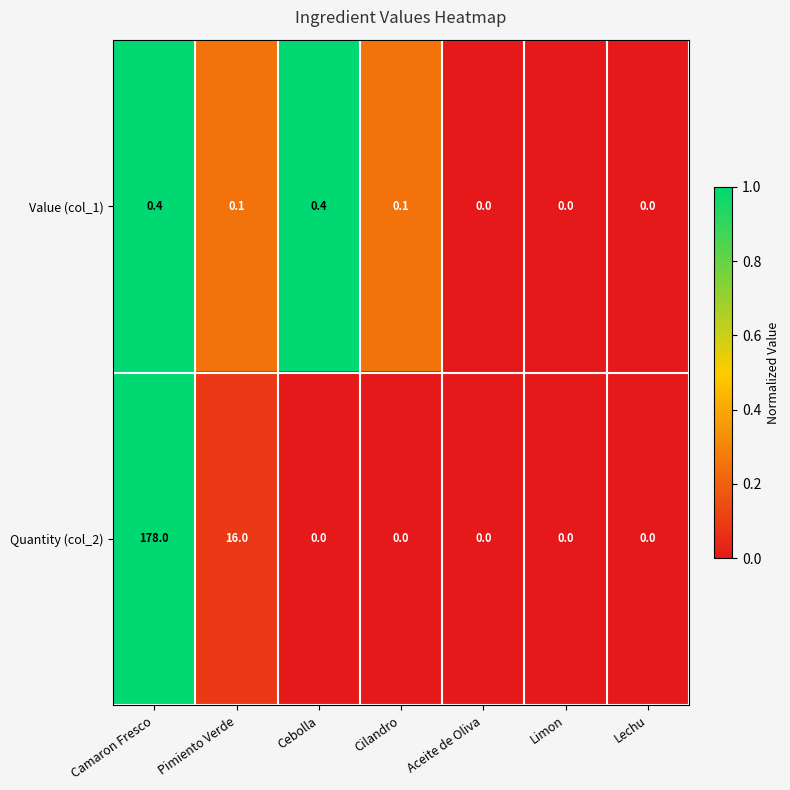

Which category has the highest value in the Quantity (col_2) series?

Camaron Fresco